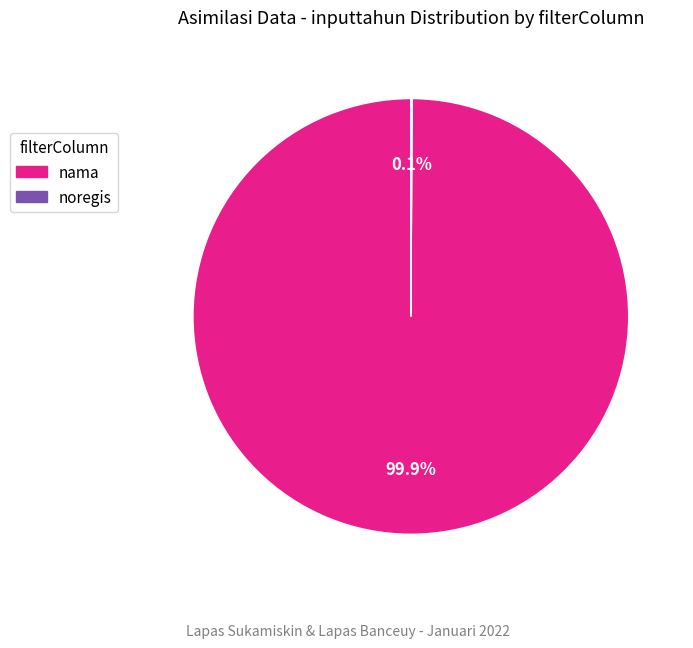

What portion of the pie excludes nama?

0.1%